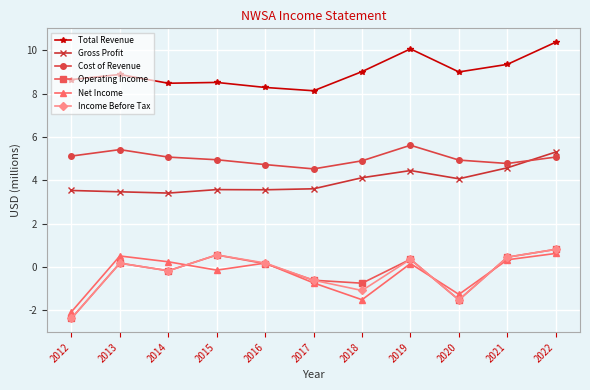

What are all the series names shown in the legend?

Total Revenue, Gross Profit, Cost of Revenue, Operating Income, Net Income, Income Before Tax